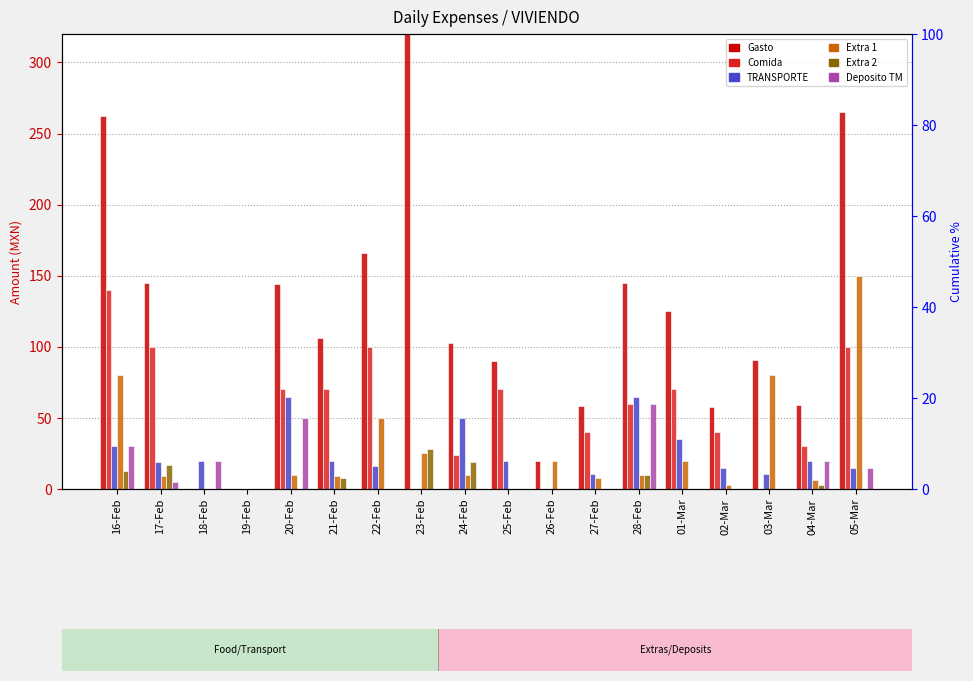

Between 24-Feb and 05-Mar, which is larger?

05-Mar